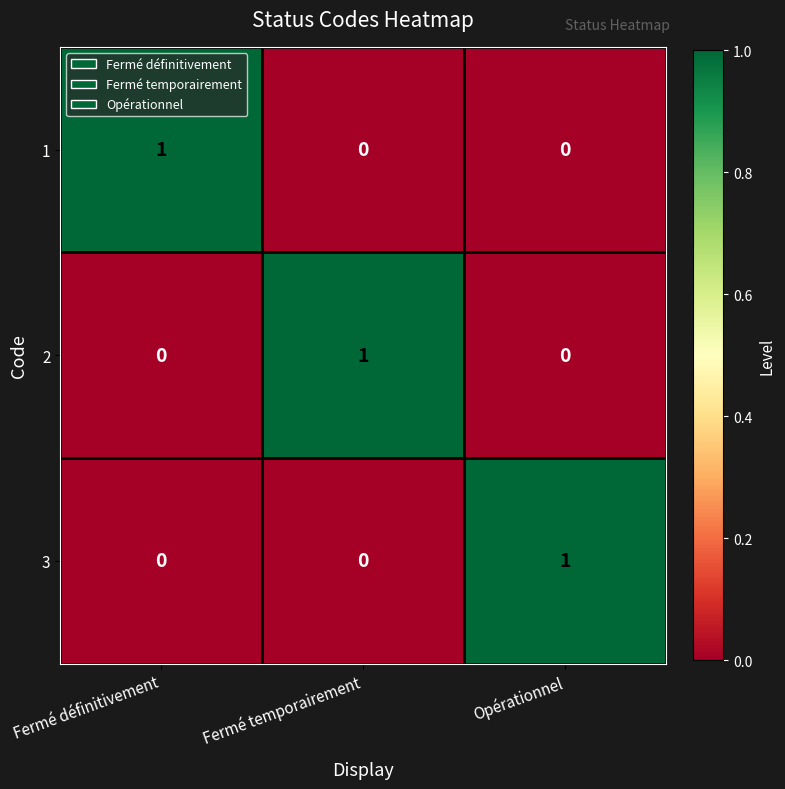

Count the 2 values in the range 0 to 1.

3